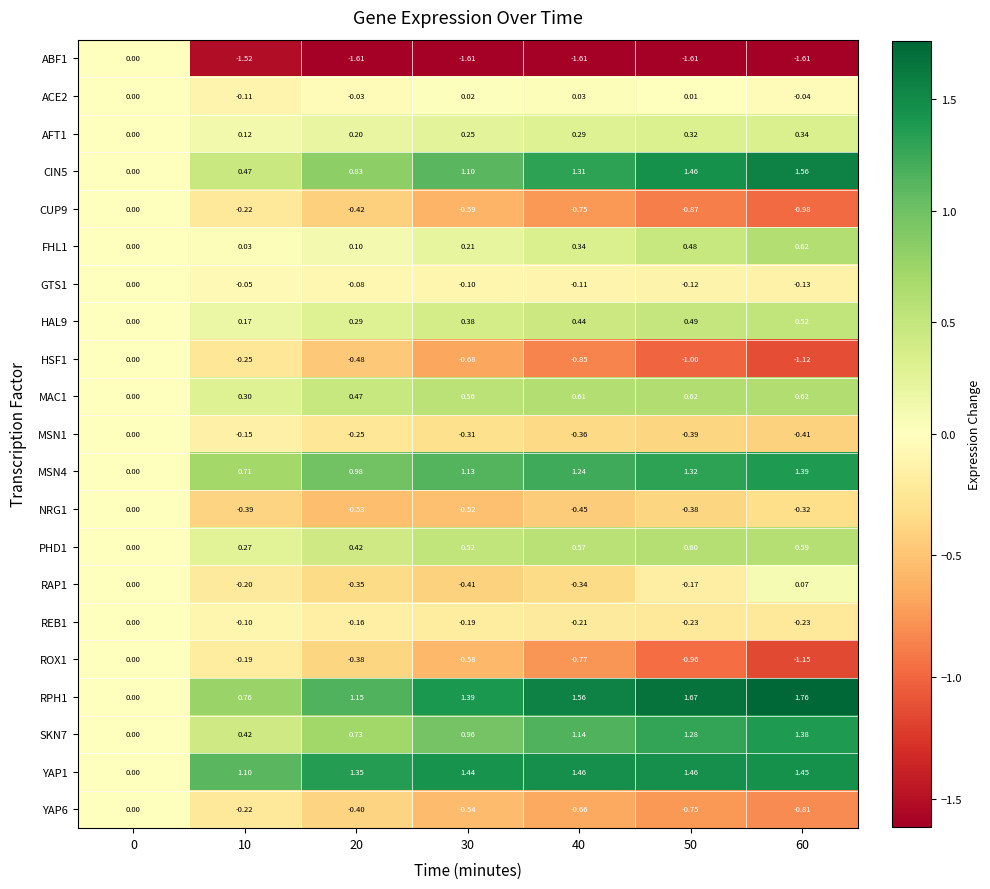

Is the value of ROX1 at 10 greater than the value of AFT1 at 40?

No